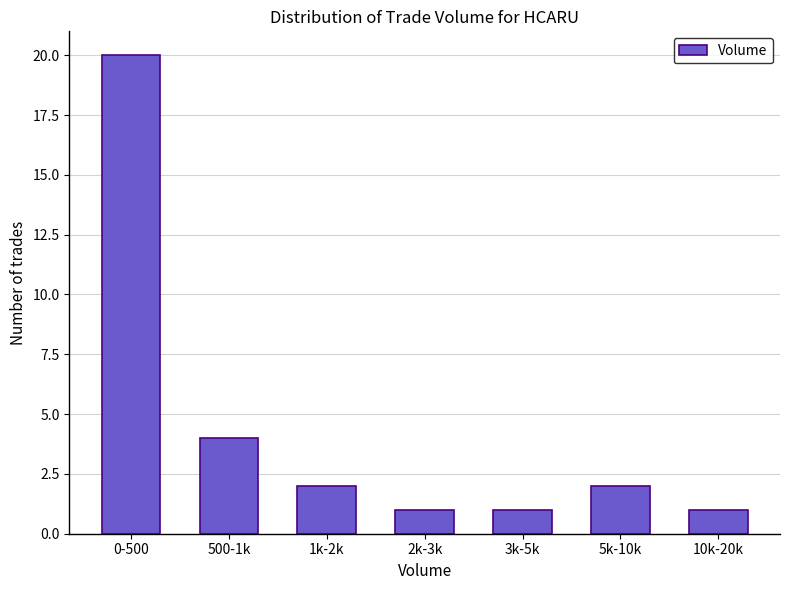

Reading left to right, what are all the values shown in this chart?

0-500=20	500-1k=4	1k-2k=2	2k-3k=1	3k-5k=1	5k-10k=2	10k-20k=1